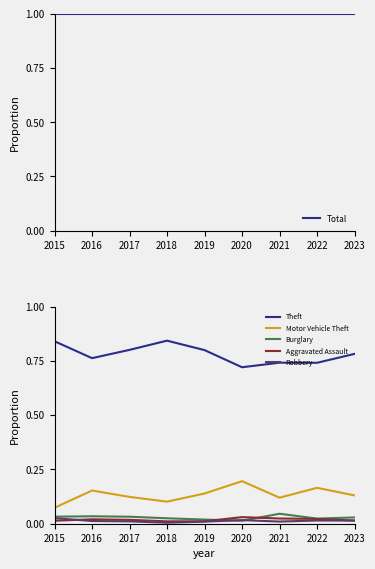

Where is the first local minimum for Motor Vehicle Theft?

2018